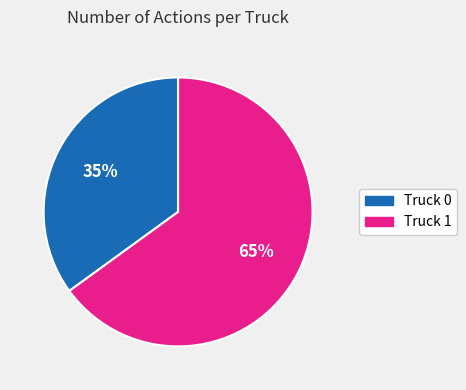

How many slices are in this pie chart?

2